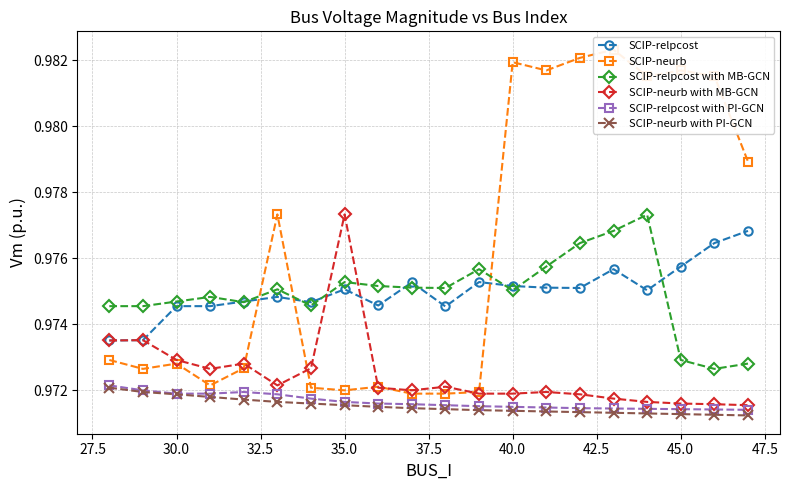

What is the greatest value displayed?

1.0